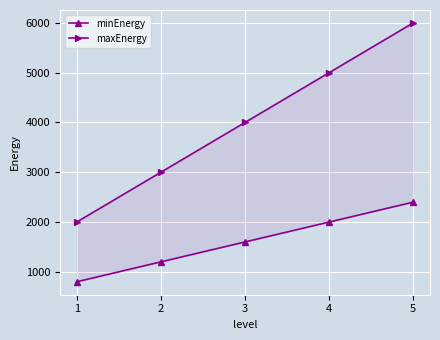

Reading left to right, list all the values displayed in this chart.

minEnergy: 1=800	2=1200	3=1600	4=2000	5=2400
maxEnergy: 1=2000	2=3000	3=4000	4=5000	5=6000